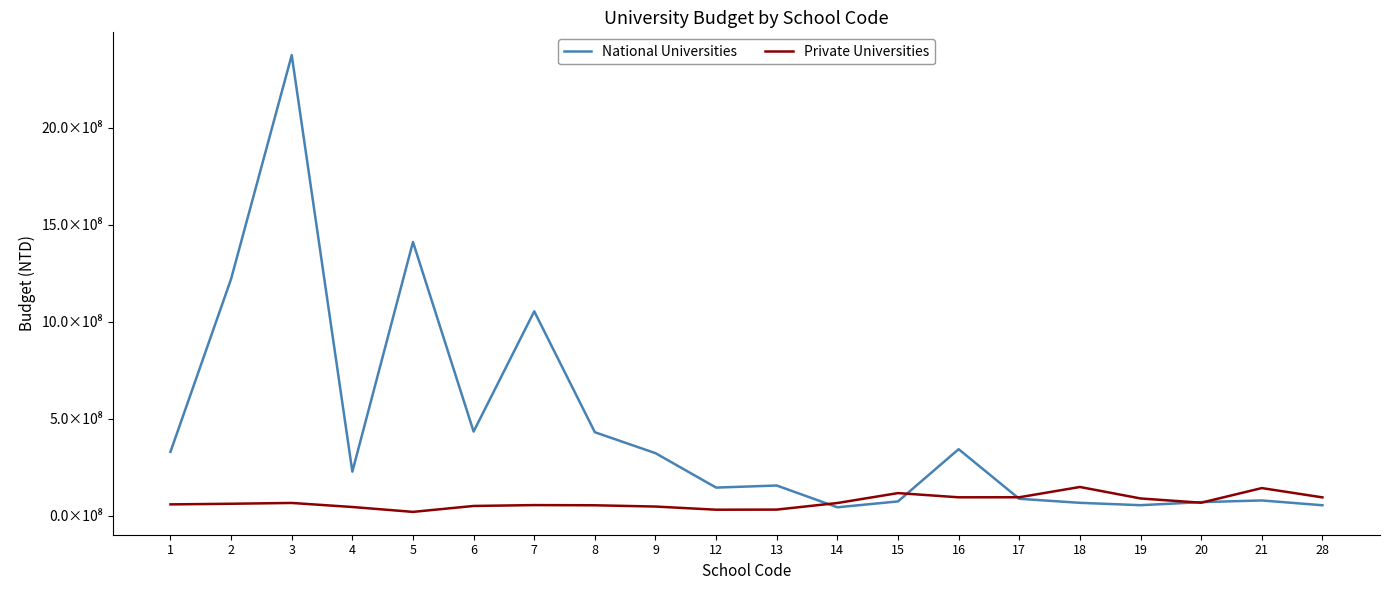

After their last crossing, which series has the higher values: National Universities or Private Universities?

Private Universities